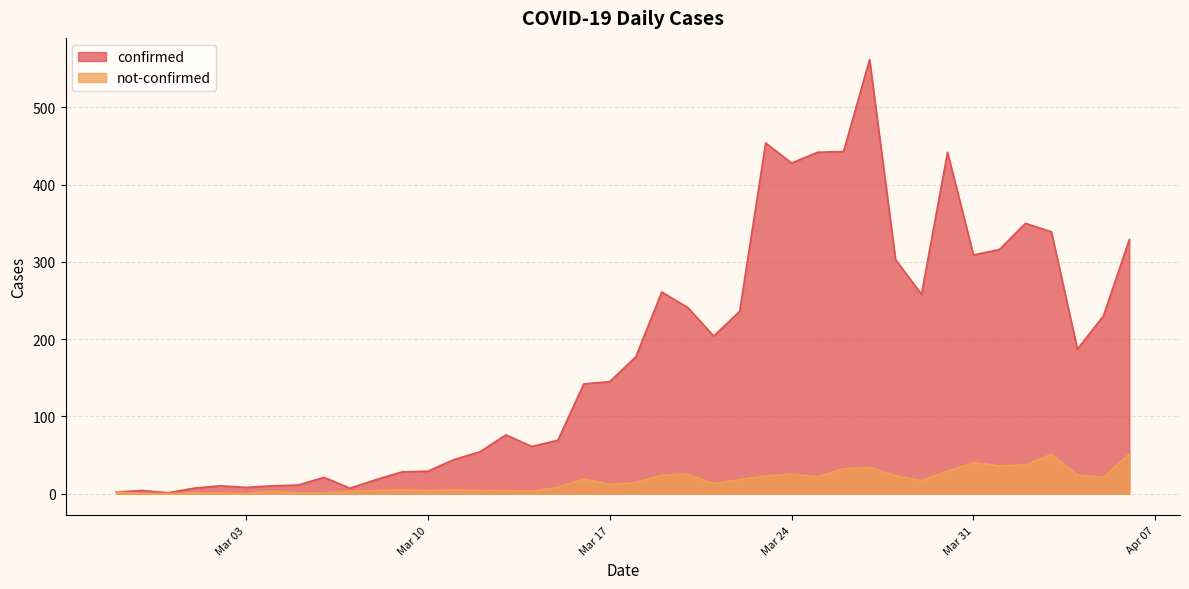

What is the sum of the not-confirmed values at 2020-03-16 and 2020-02-28?

19